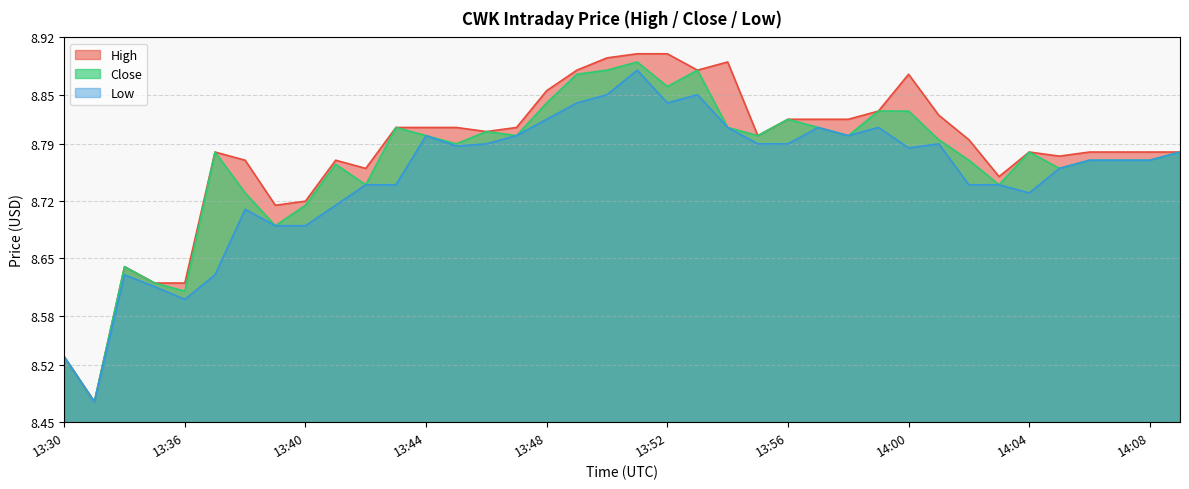

Where is the first local maximum for High?

13:34